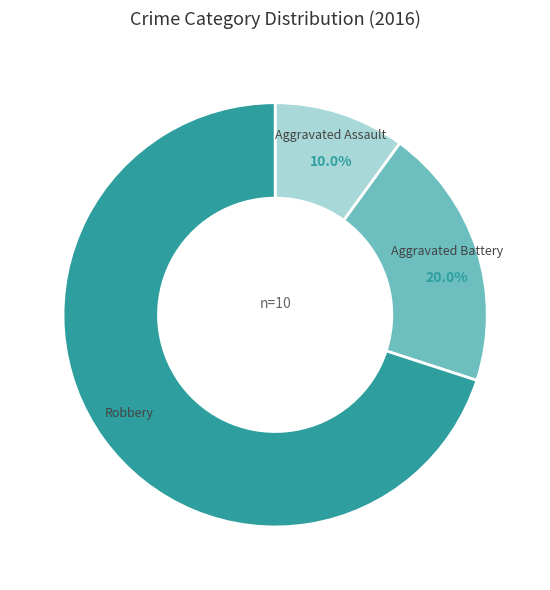

Does any single category account for the majority?

Yes